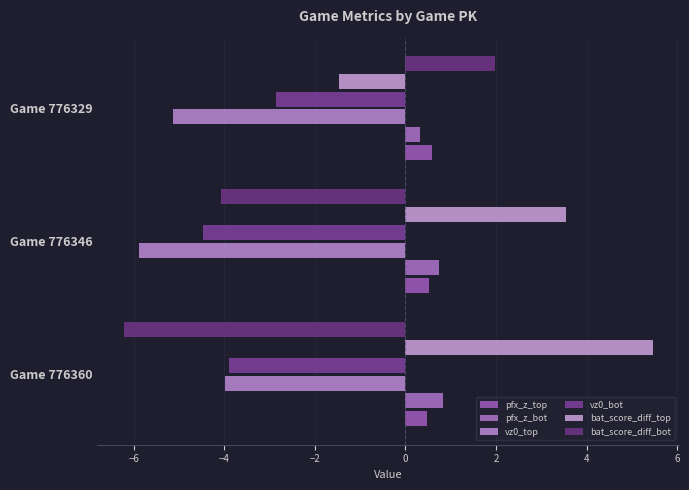

At how many categories does at least one series exceed 1?

3